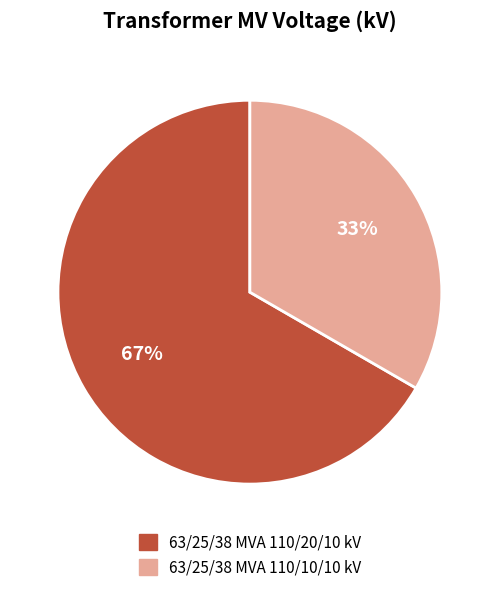

To the nearest percent, what portion does 63/25/38 MVA 110/10/10 kV represent?

33%